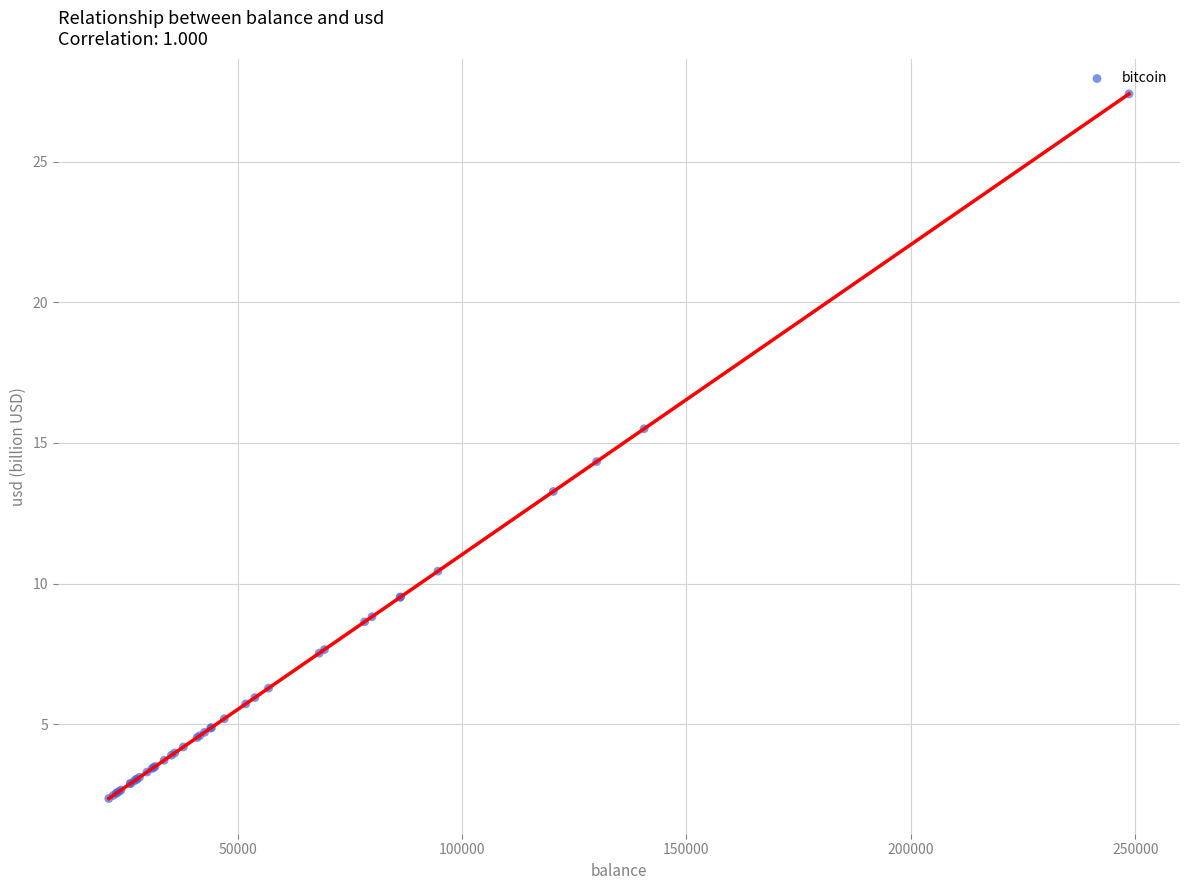

What Y value in the scatter plot is closest to 14?

14.3